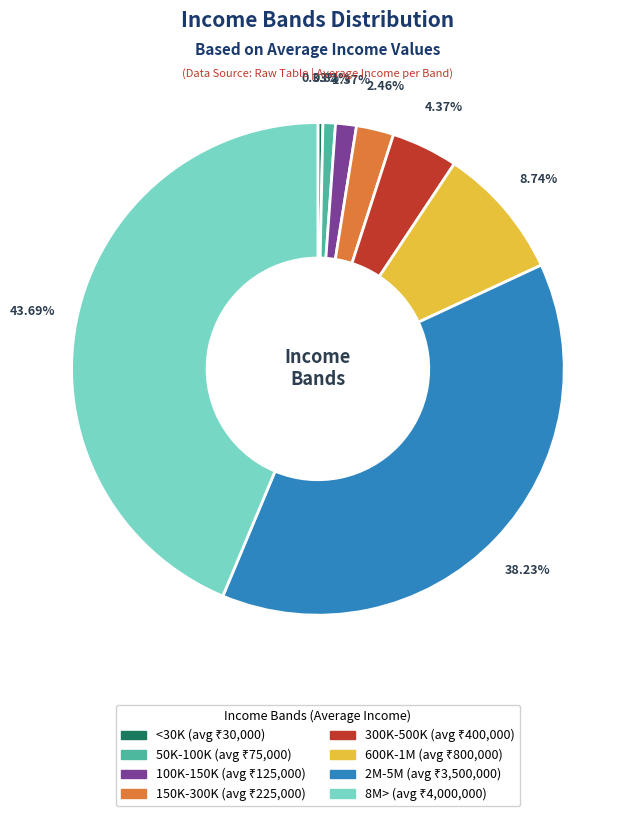

What is the total percentage of 8M> and 2M-5M?

81.9%